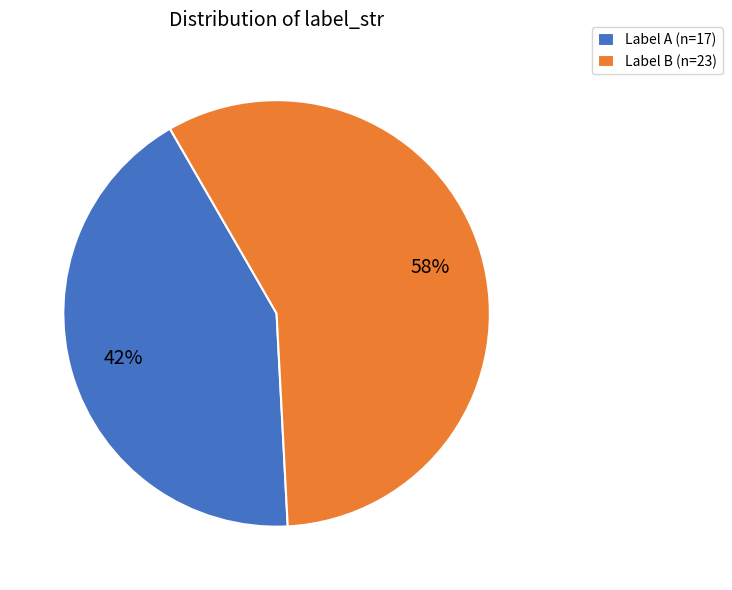

Is it true that Label B (n=23) is 46% of the pie?

False